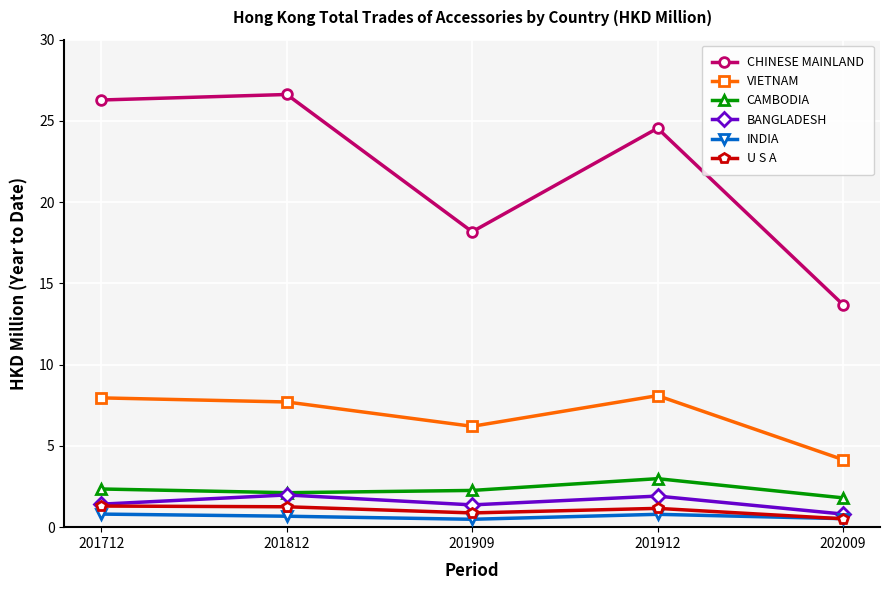

Is this an area chart (filled region under the line)?

No